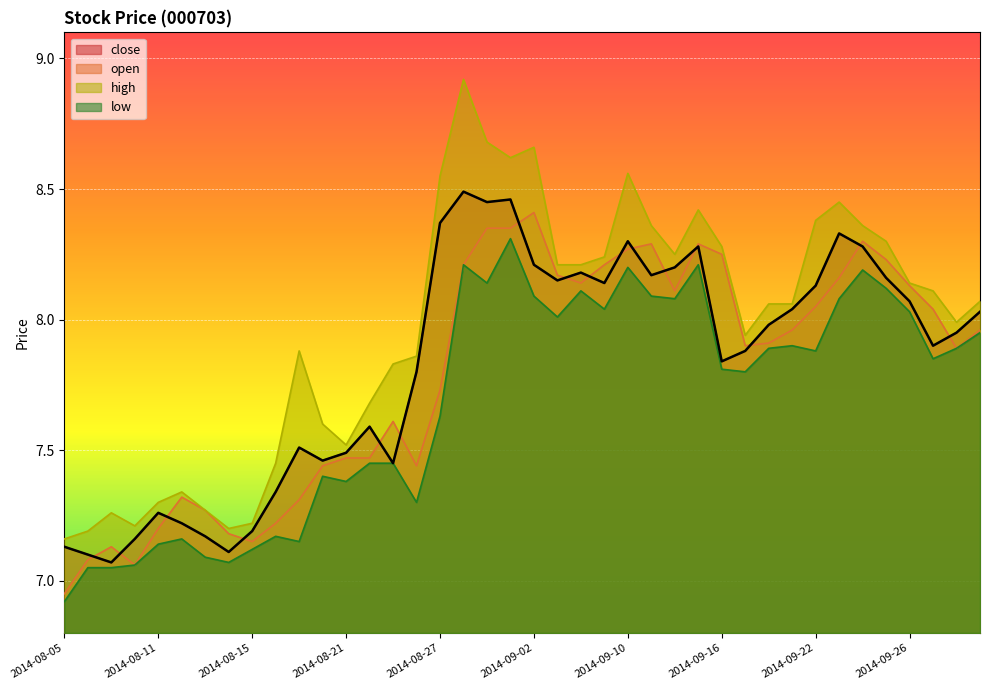

Which series changed the most between 2014-09-16 and 2014-09-23?

close